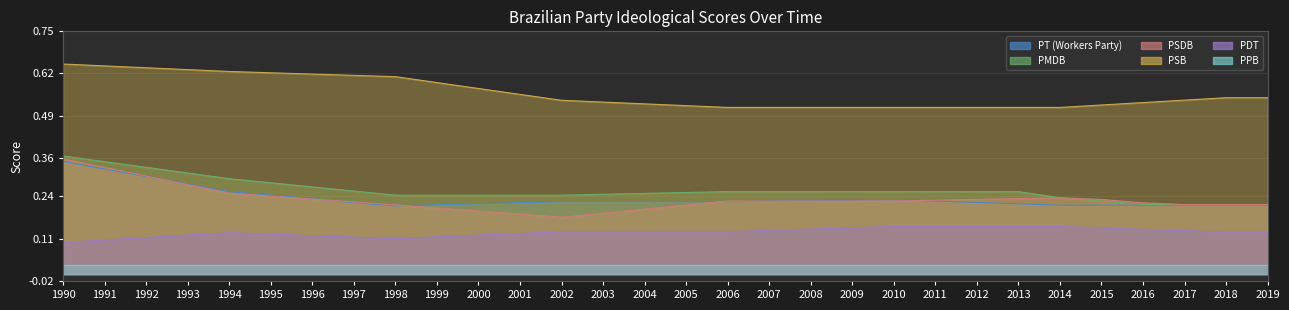

What is the value of the PT (Workers Party) point at the 28th from the left?

0.2